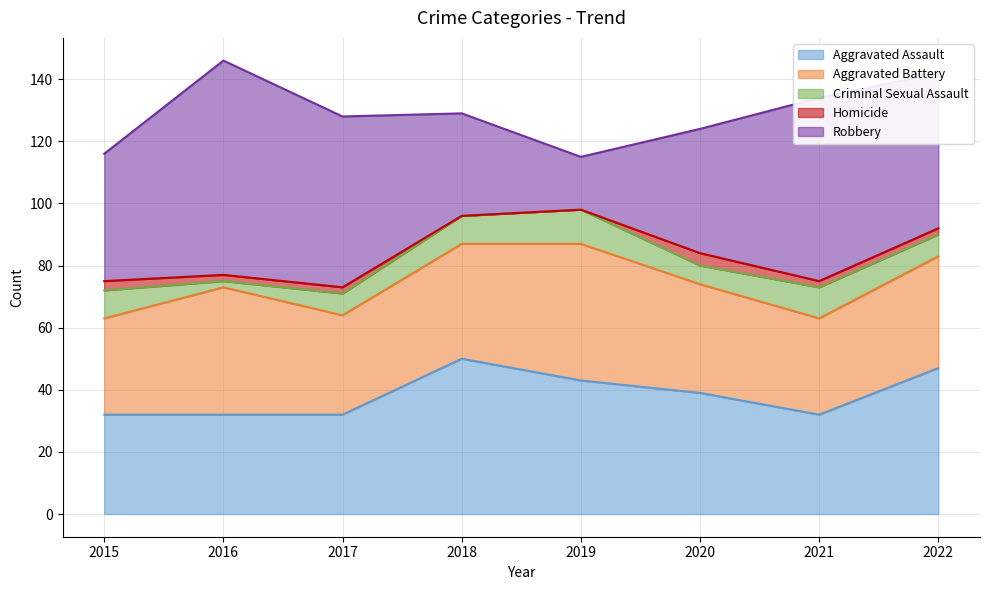

Read the Robbery value at 2018, to the nearest 10.

30